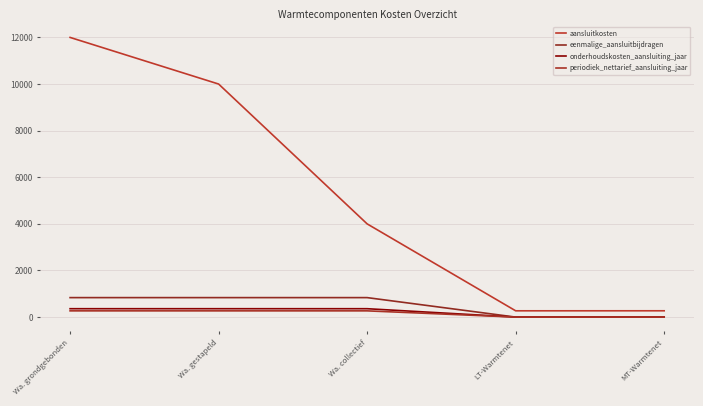

What is the approximate value of onderhoudskosten_aansluiting_jaar at Wa. grondgebonden?

360.0